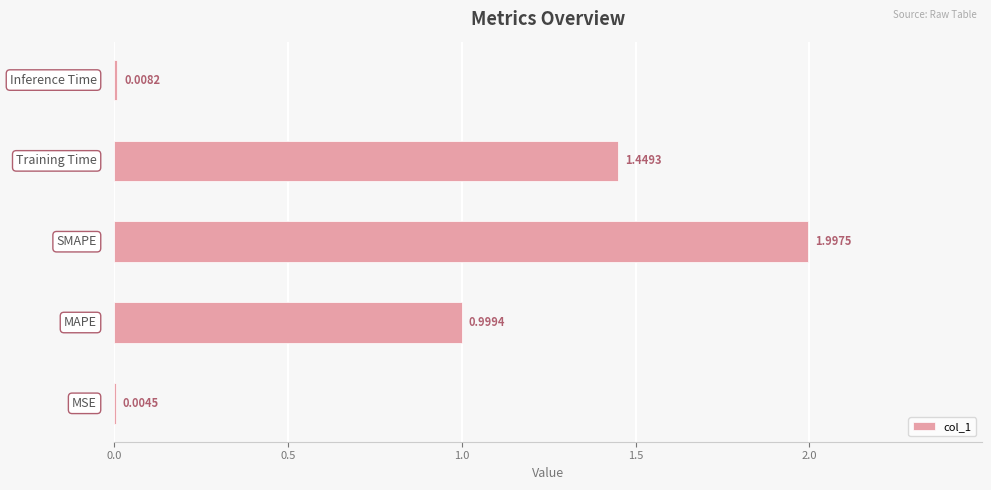

How many data points does each series have?

5